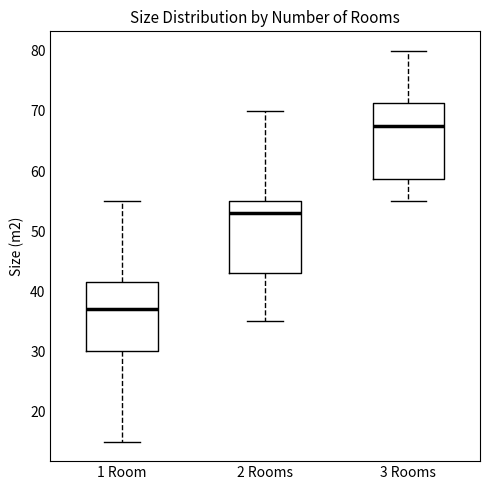

Where does the lower whisker of the box for 2 Rooms end on the y-axis? The values are not printed on the chart, so give them approximately, as read against the axis.

35